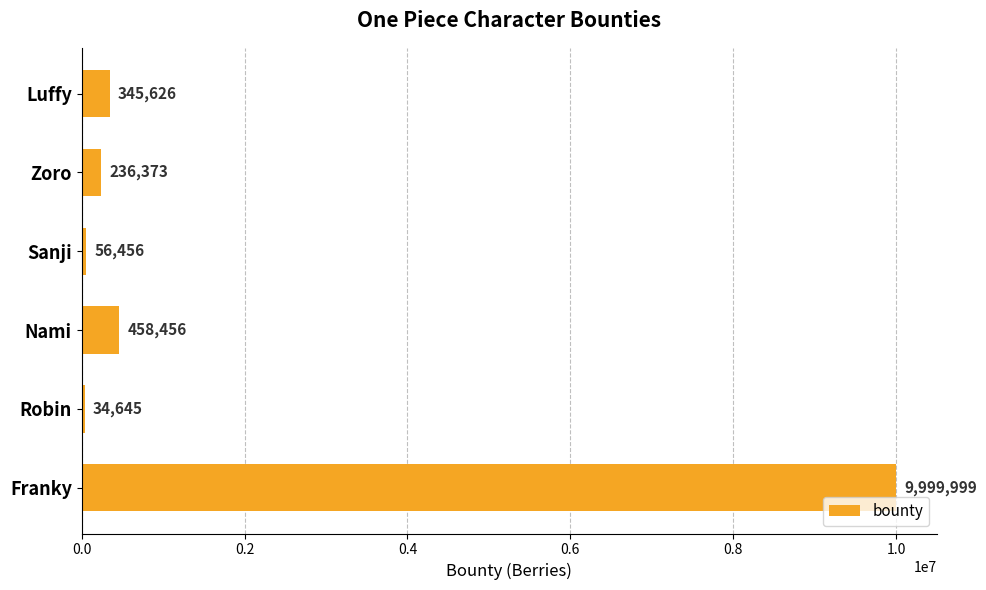

At which category does the chart reach its peak across all series?

Franky